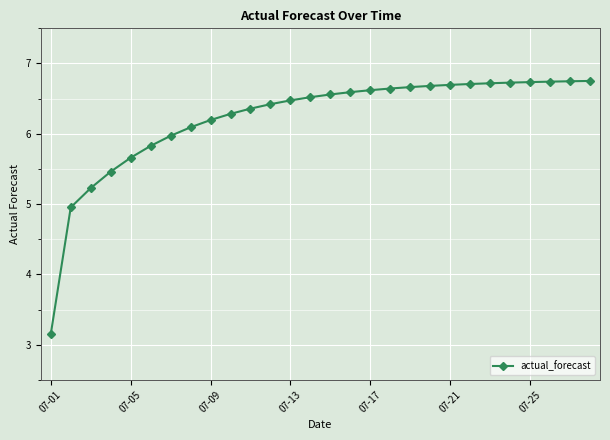

What is the value of the 14th point from the left?

6.5